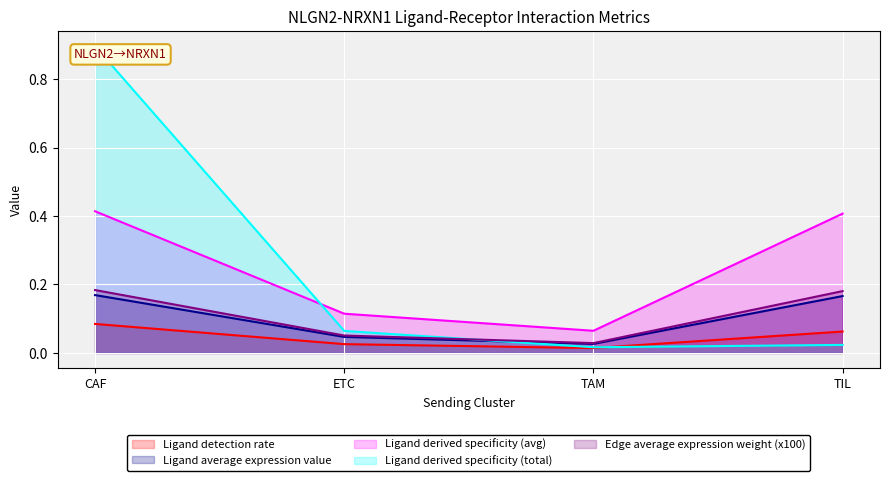

True or false: Ligand derived specificity of average expression value and Ligand total expression value cross at least once.

True